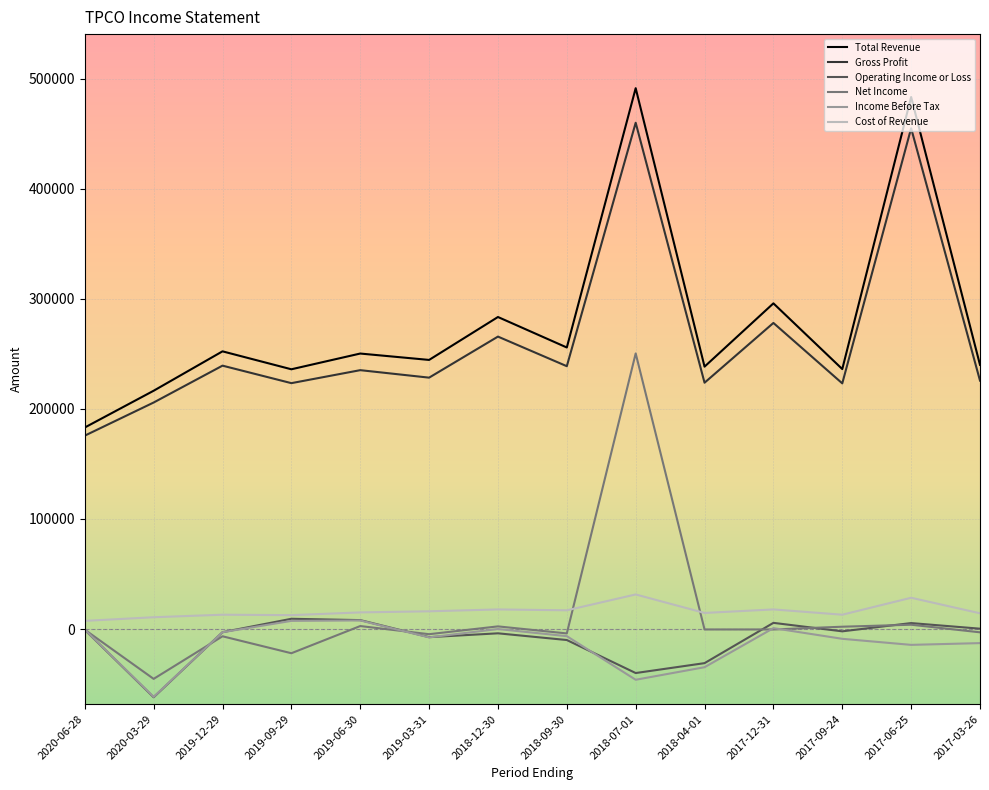

Between 2019-06-30 and 2018-12-30, which series saw the biggest shift?

Total Revenue